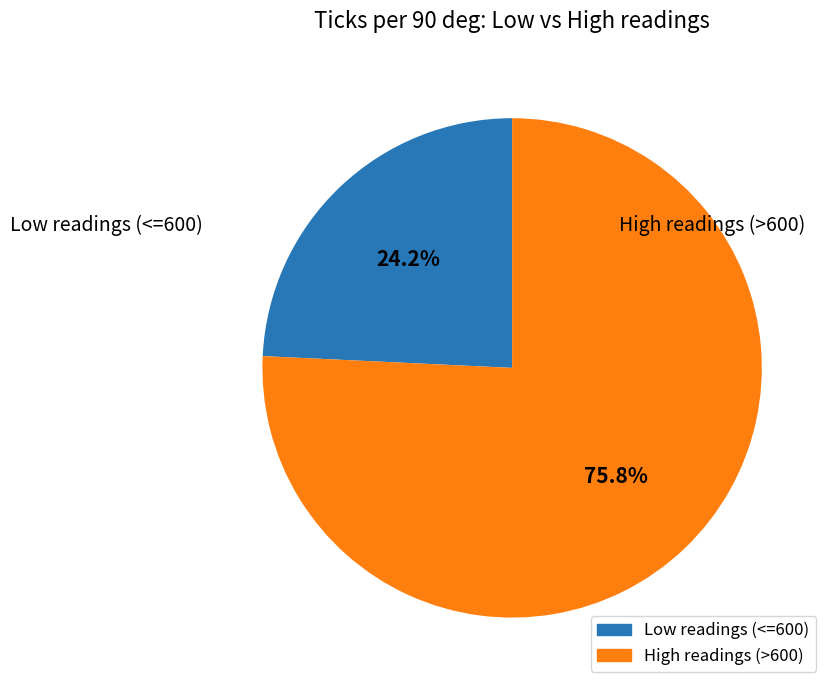

Is there any slice that represents more than half of the pie?

Yes